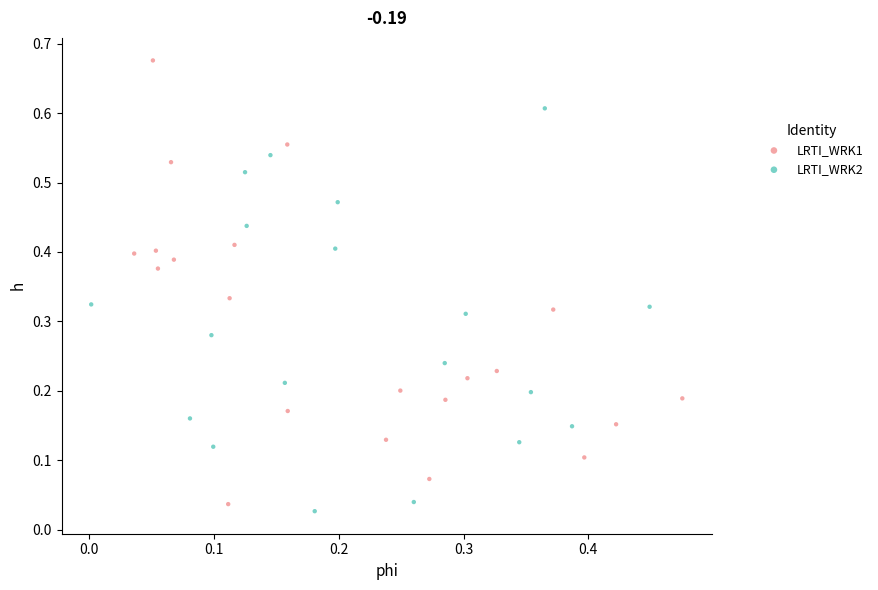

Which series has the largest Y range (max minus min)?

LRTI_WRK1